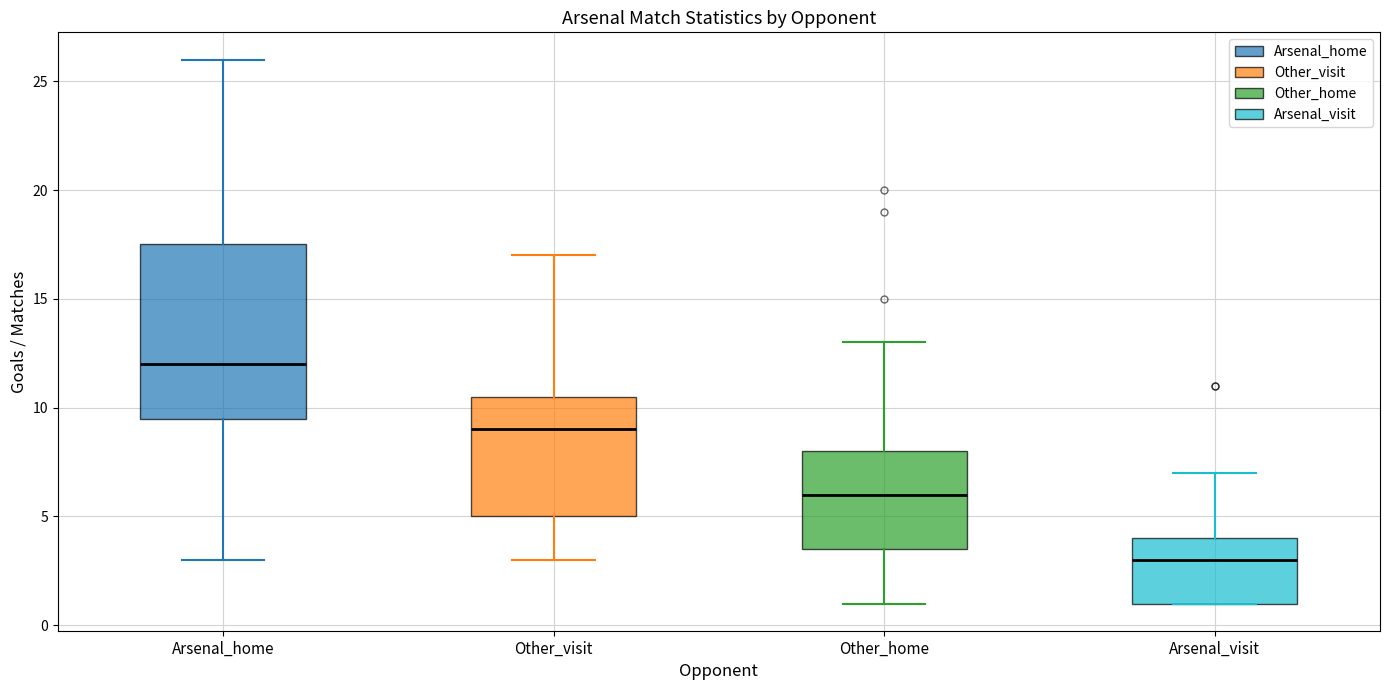

Reading left to right, read every box against the y-axis: the position of its median line, the range the box covers, and the ends of its whiskers. The values are not printed on the chart, so give them approximately, as read against the axis.

Arsenal_home: median 12.0, box 9.5 to 17.5, whiskers 3.0 to 26.0
Other_visit: median 9.0, box 5.0 to 10.5, whiskers 3.0 to 17.0
Other_home: median 6.0, box 3.5 to 8.0, whiskers 1.0 to 13.0
Arsenal_visit: median 3.0, box 1.0 to 4.0, whiskers 1.0 to 7.0